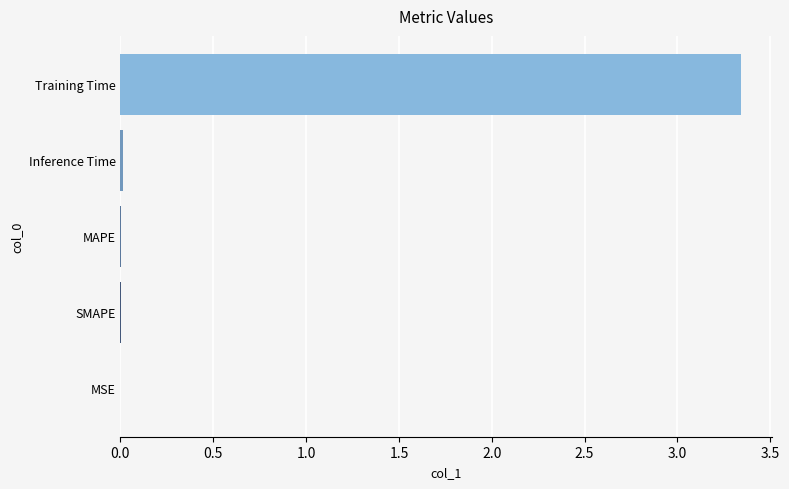

Between Training Time and MSE, which is larger?

Training Time